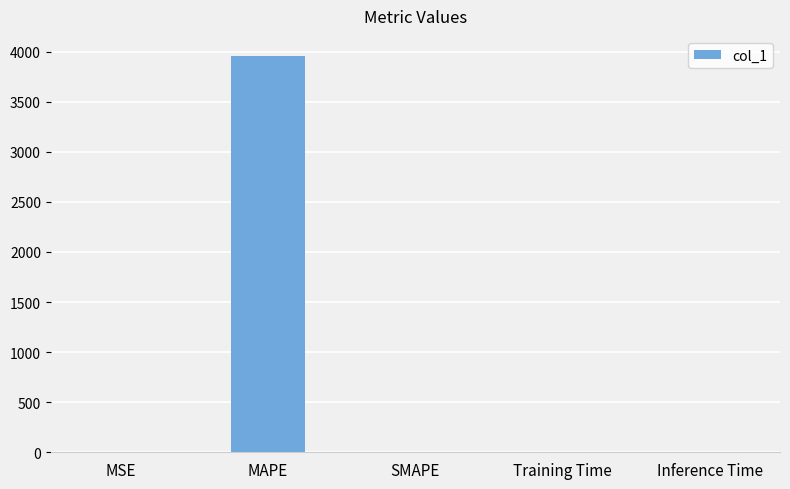

Which label corresponds to the largest value in the chart?

MAPE